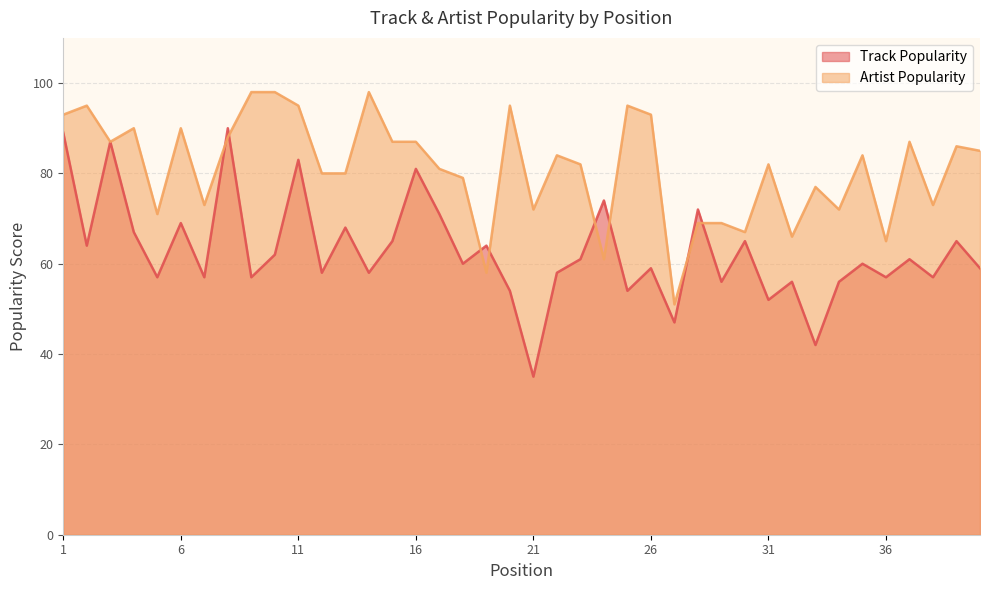

At which category does Artist Popularity reach its first local peak?

2